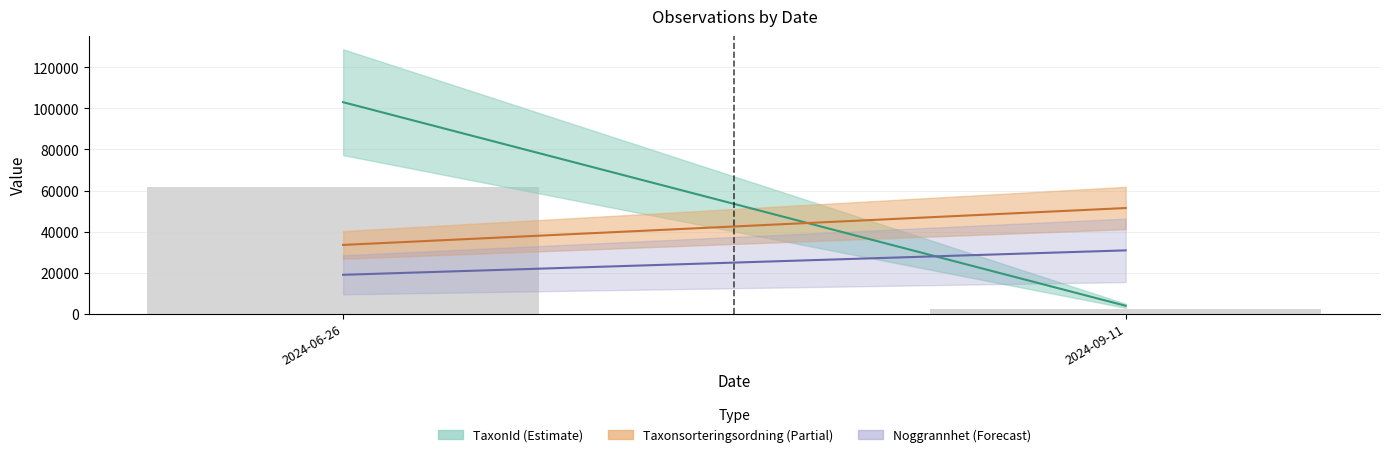

Rank the categories by value from highest to lowest.

2024-06-26, 2024-09-11